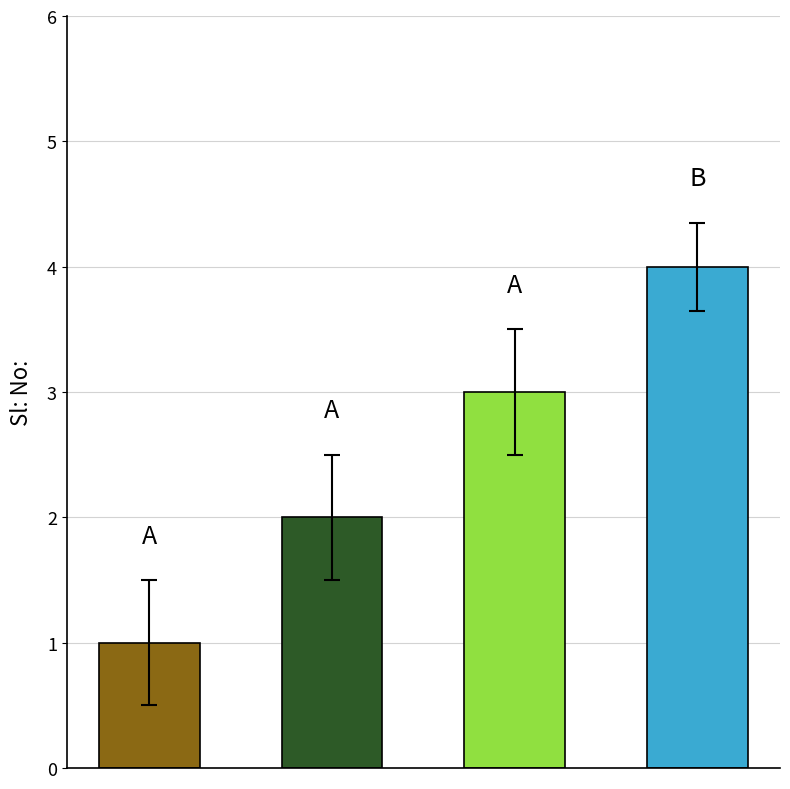

How many values are between 2 and 4?

3